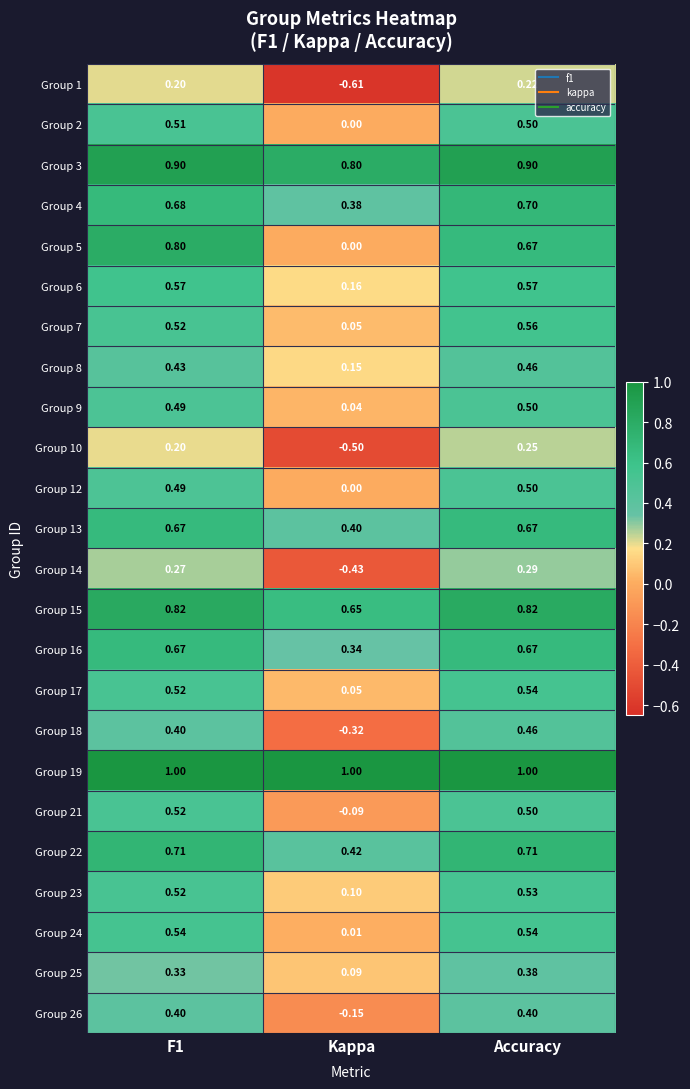

At which category is the sum across all series the highest?

Accuracy